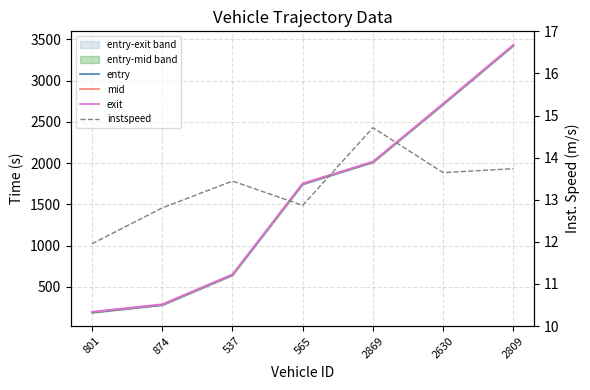

In instspeed, how many points are lower than both neighbors (excluding endpoints)?

2